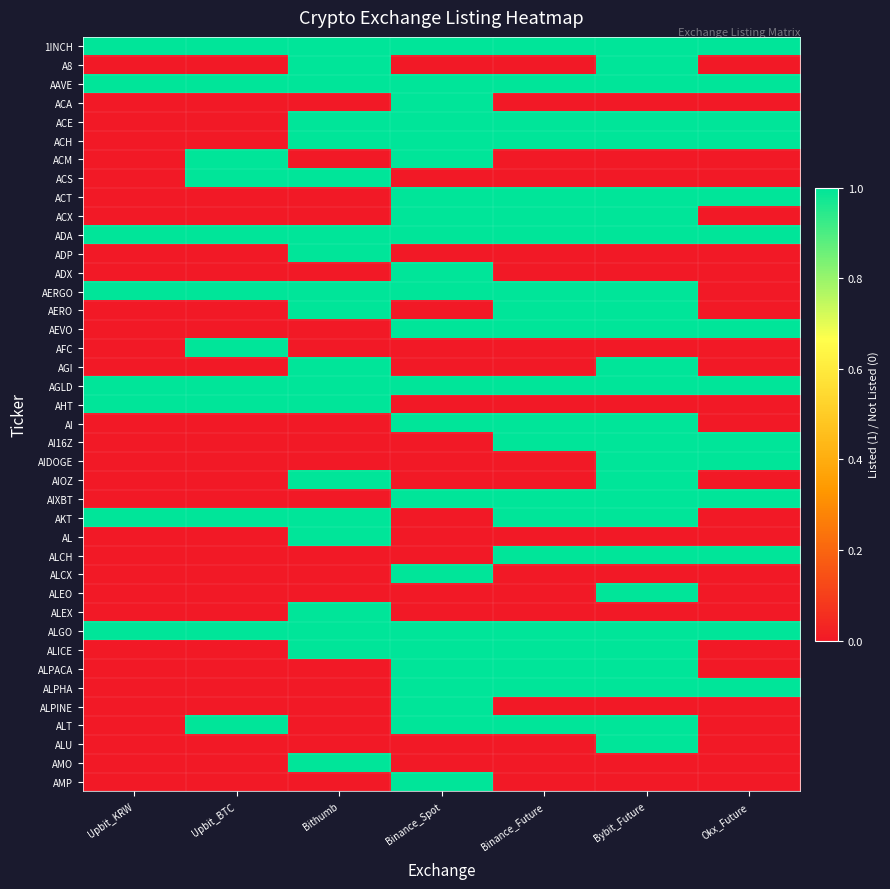

At which category is the sum across all series the highest?

Bybit_Future